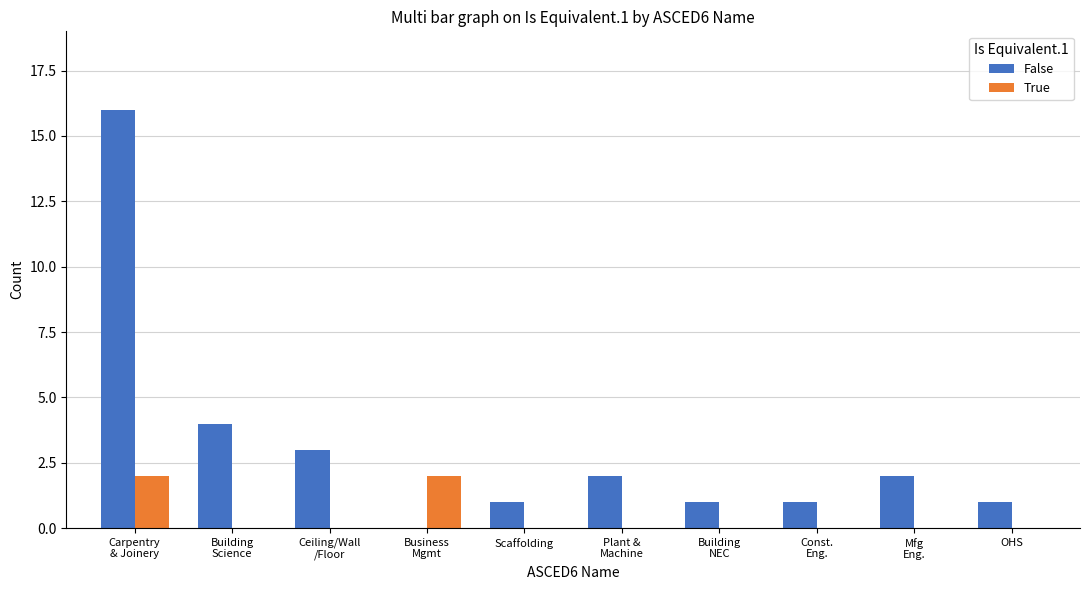

How many series are shown in this chart?

2